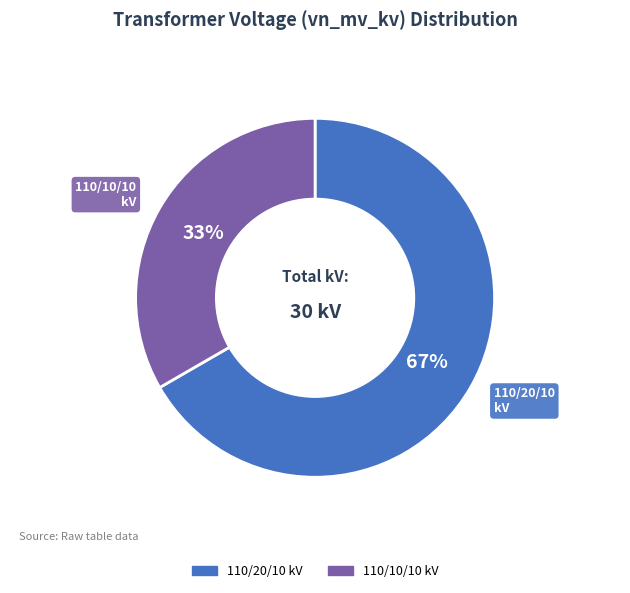

Is there any slice that represents more than half of the pie?

Yes